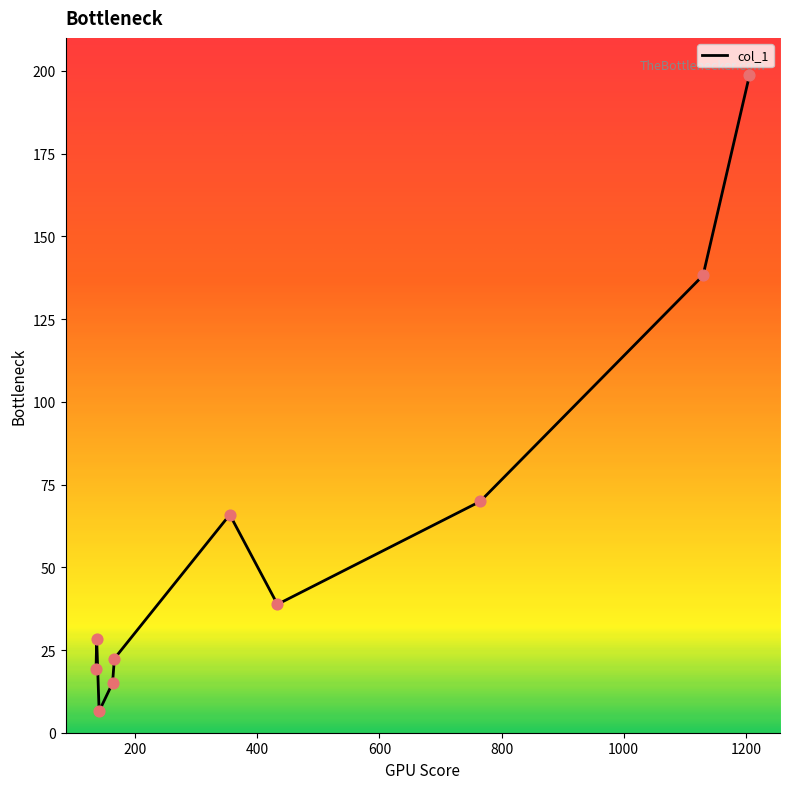

What is the minimum value shown in the chart?

6.5